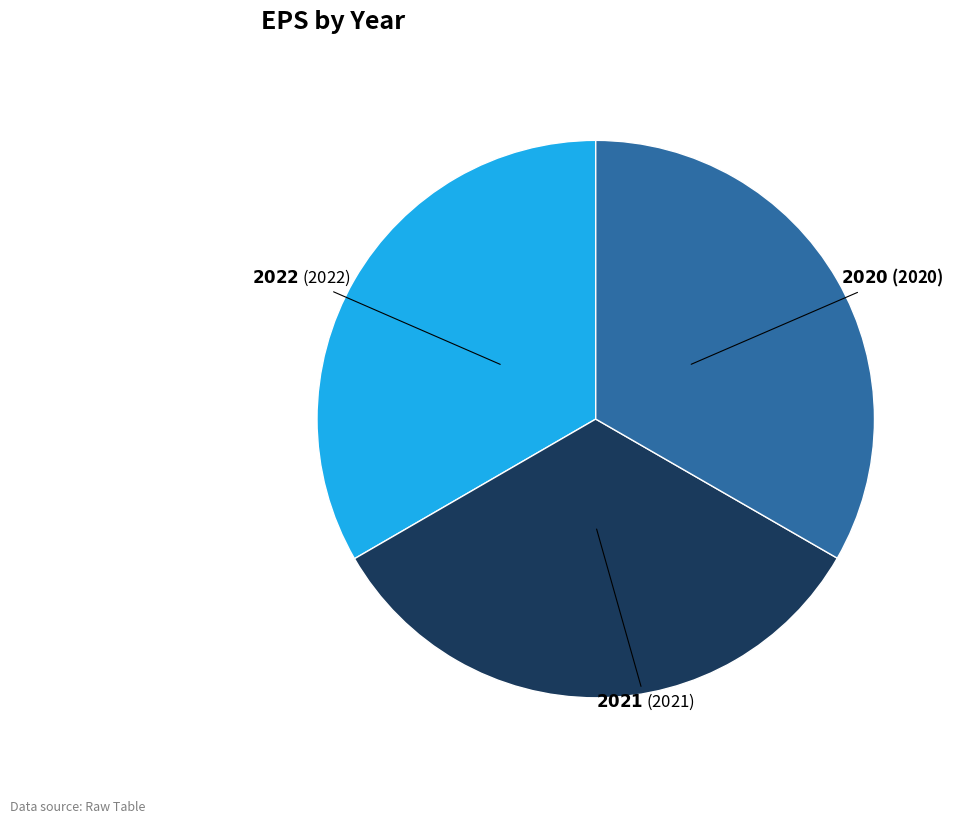

Is there any slice that represents more than half of the pie?

No